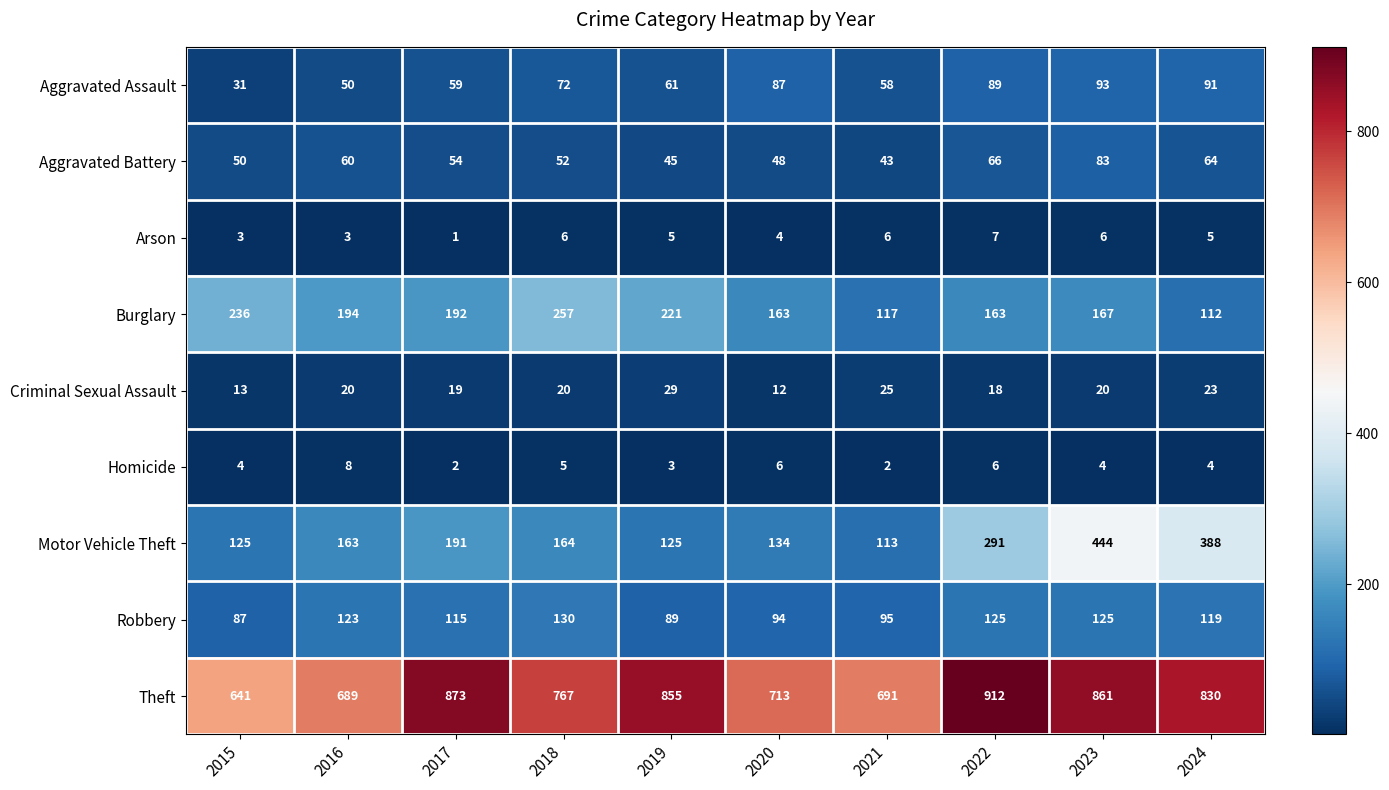

How many distinct data groups are displayed?

9